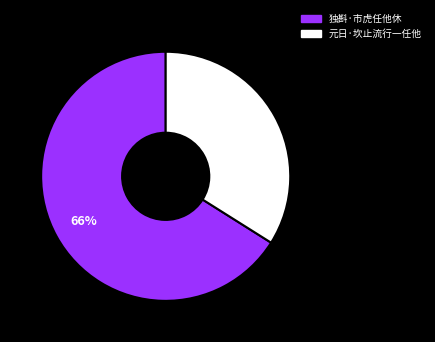

Rank the categories by value from highest to lowest.

独斟·市虎任他休, 元日·坎止流行一任他